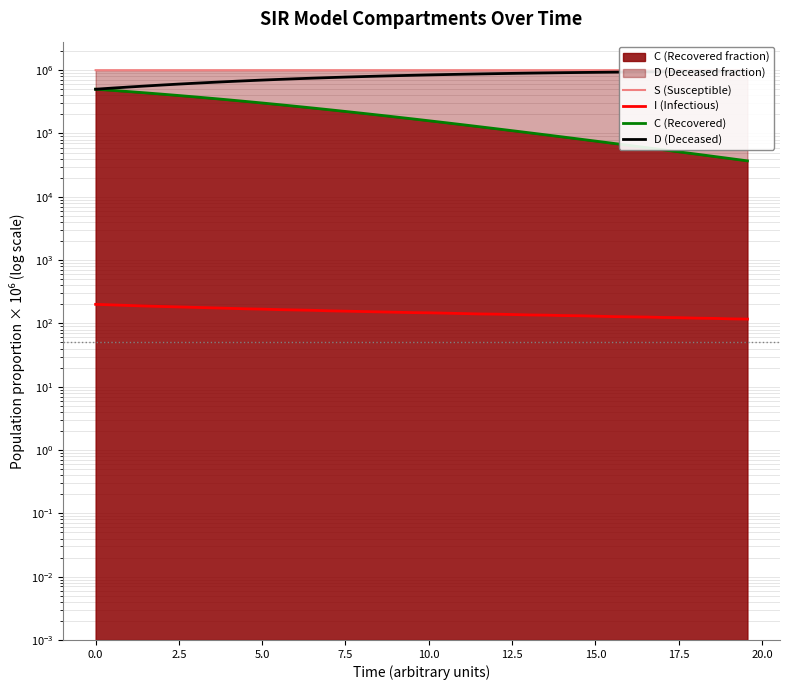

What is the sum of all C (Recovered) values?

8109898.0